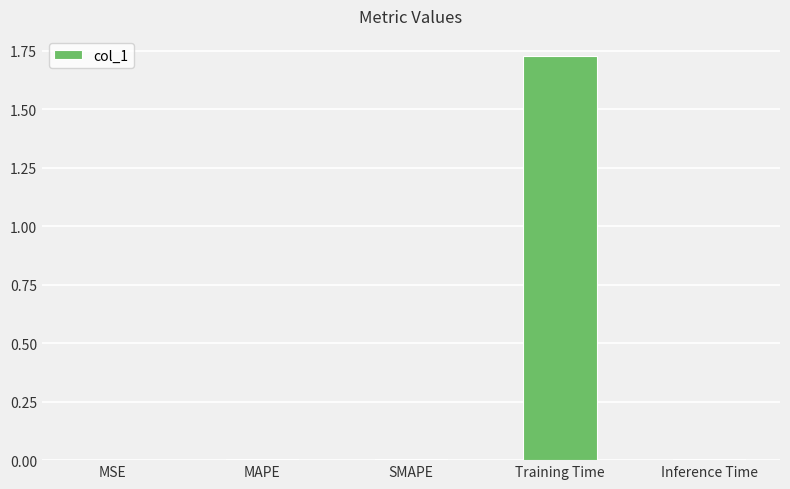

Which label corresponds to the largest value in the chart?

Training Time